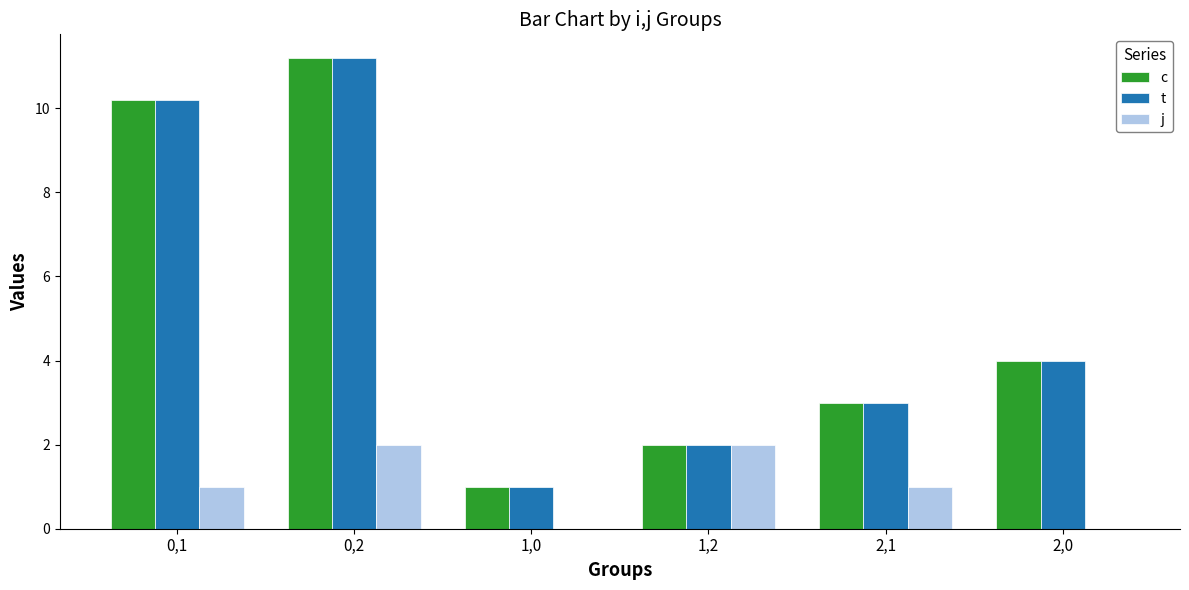

Which label corresponds to the largest value in the chart?

0,2